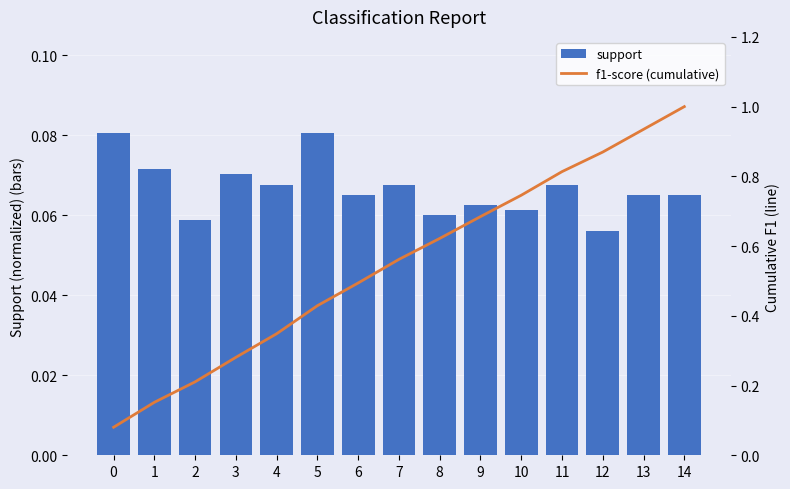

What is the difference between the second highest and second lowest values in the f1-score (cumulative) series?

0.8